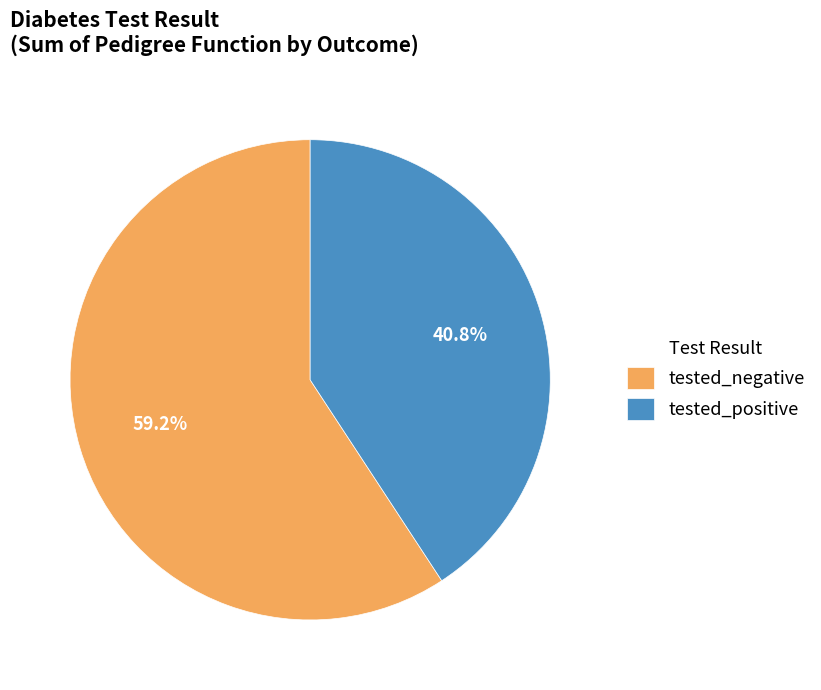

How many slices are in this pie chart?

2